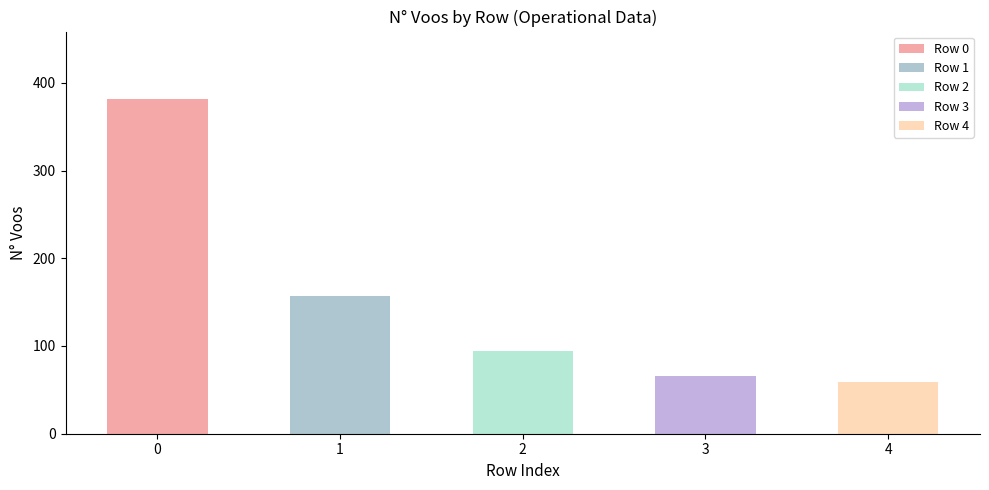

What is the difference between the N° Voos values at 3 and 4?

7.0